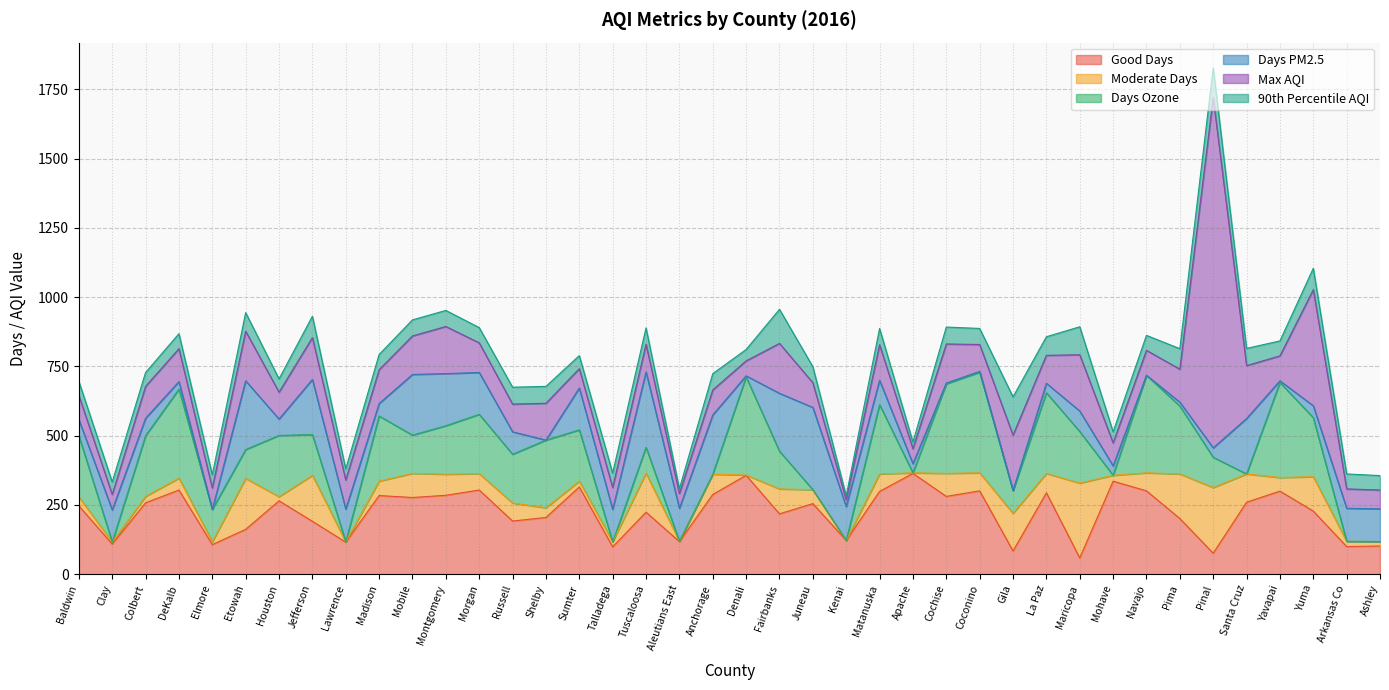

What is the difference between the highest and lowest values at Yuma?

376